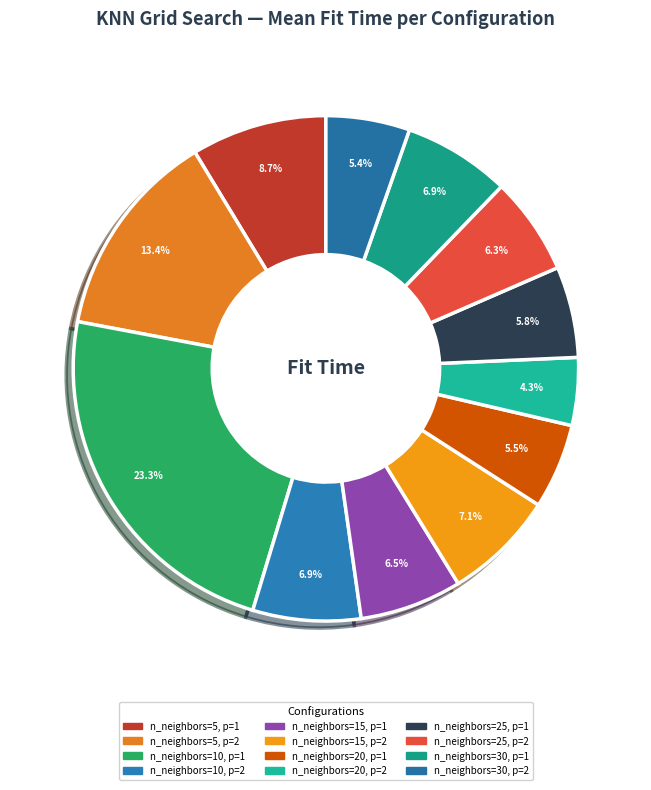

Does any single category account for the majority?

No